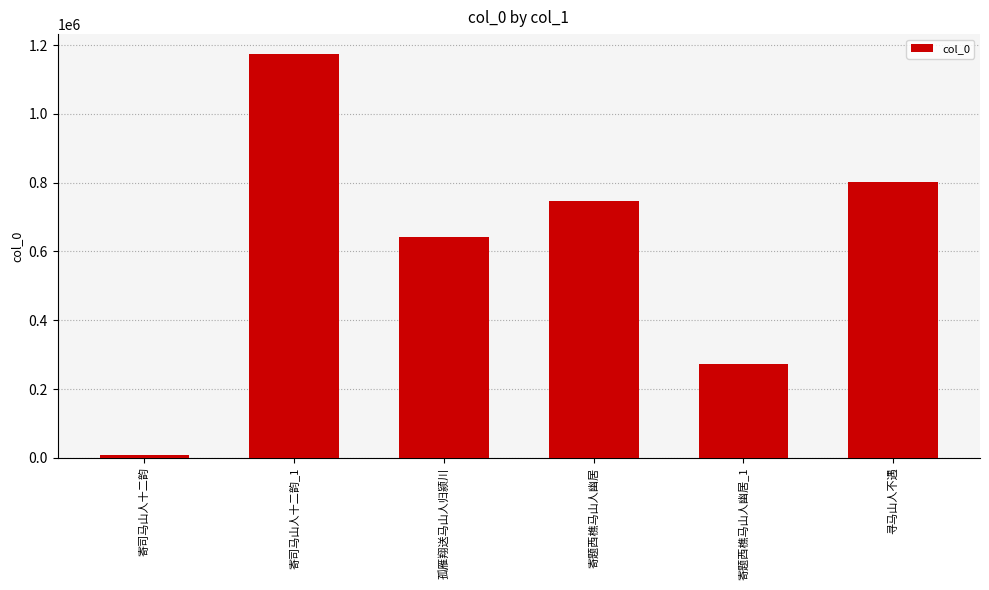

Is it true that the value at 寄题西樵马山人幽居 is 748091?

True